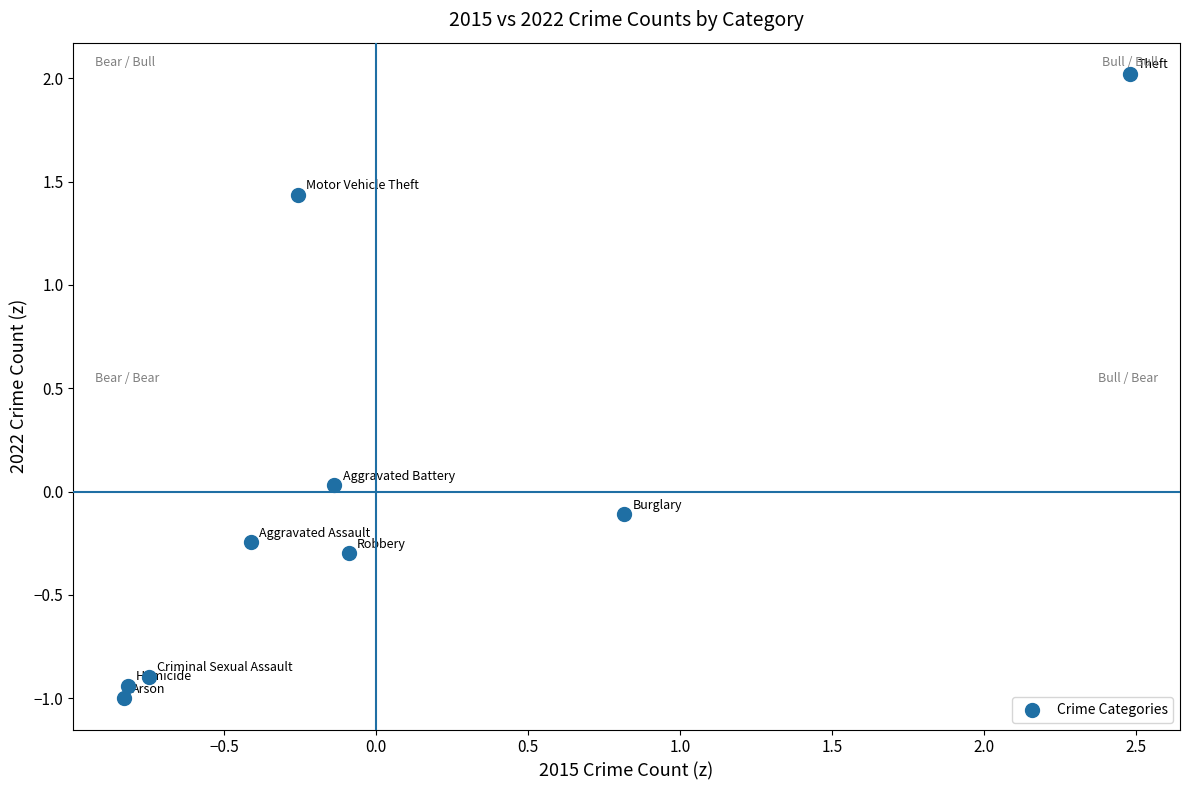

What is the range of Y values (max minus min)?

3.0